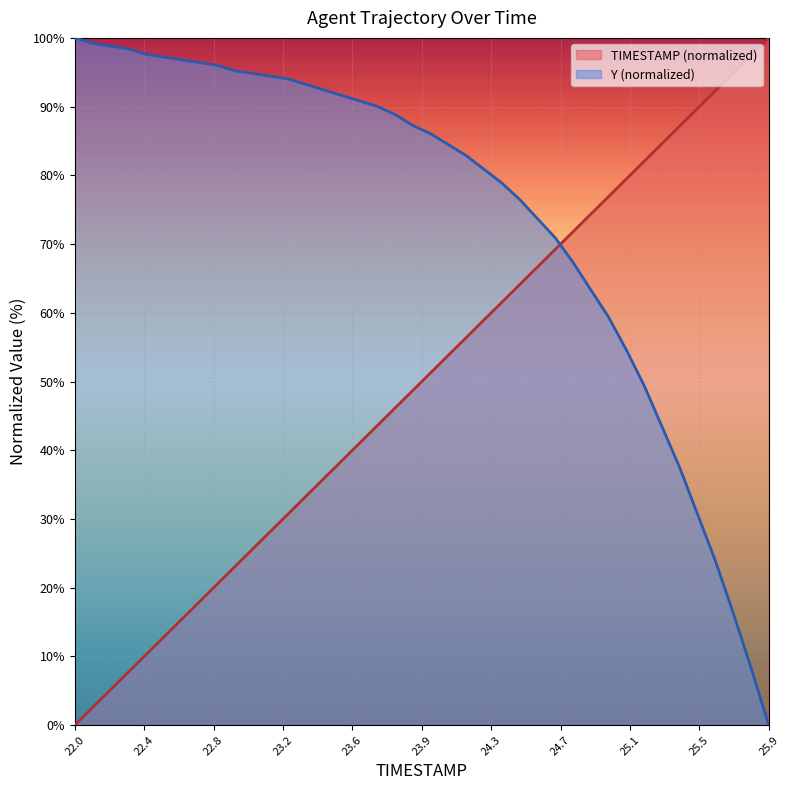

At which label does Y reach its minimum?

25.9